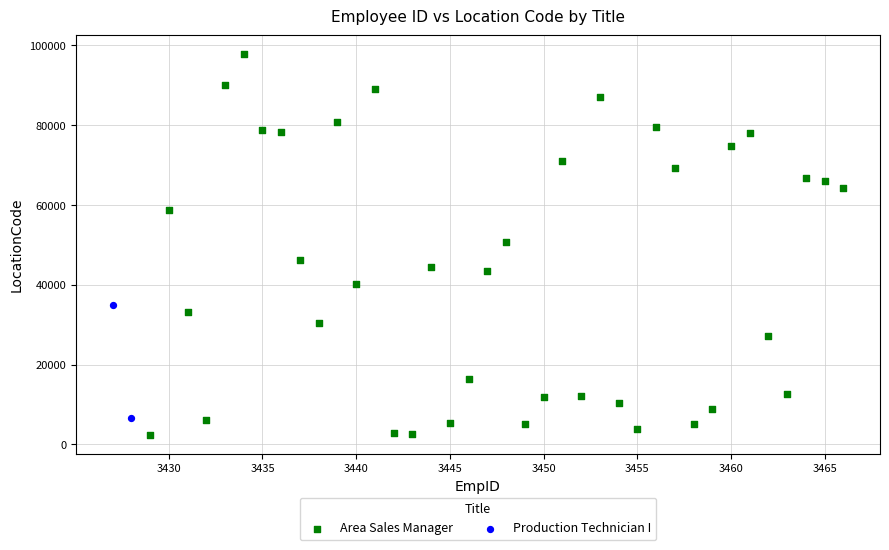

What are all the series names shown in the legend?

Area Sales Manager, Production Technician I